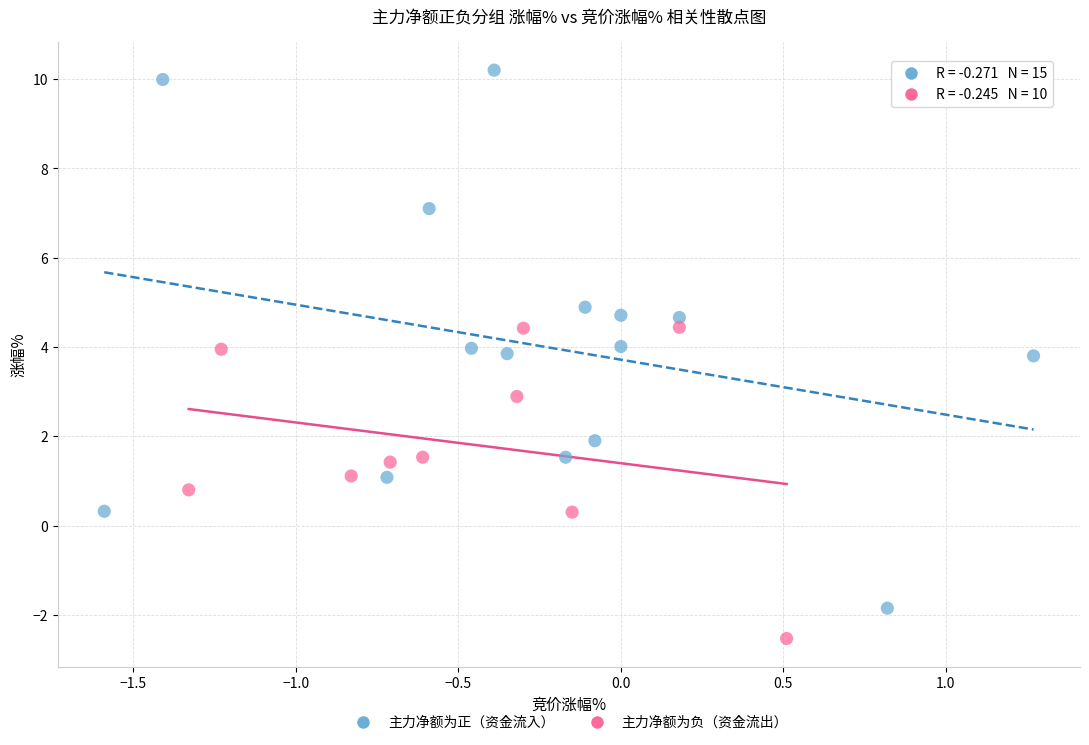

Which series reaches the minimum Y coordinate?

主力净额为负（资金流出）